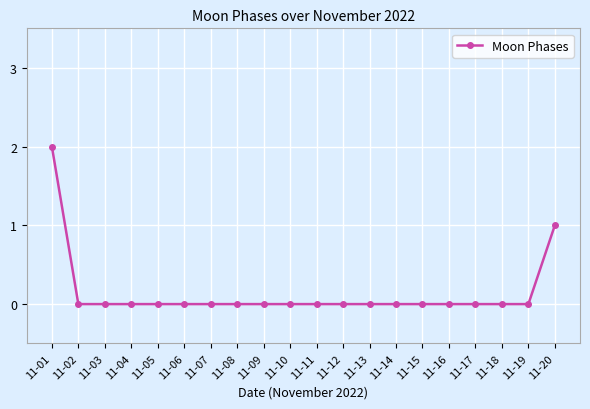

Reading left to right, what are all the values shown in this chart?

2	0	0	0	0	0	0	0	0	0	0	0	0	0	0	0	0	0	0	1